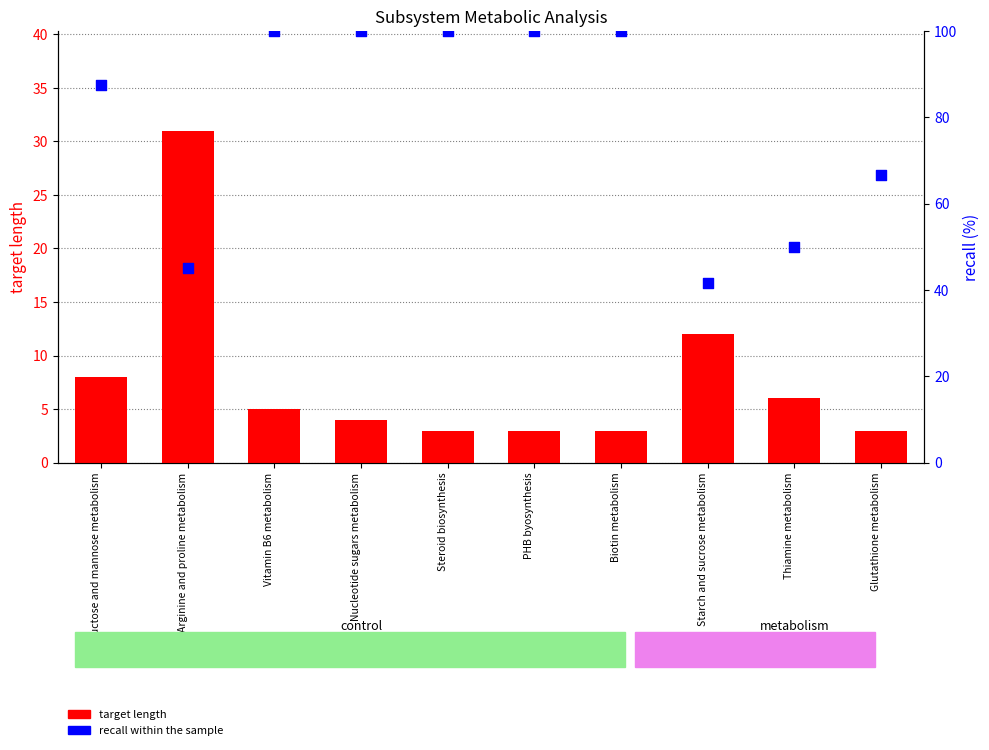

Is the value of target length at PHB byosynthesis greater than the value of recall (% within sample) at Thiamine metabolism?

No